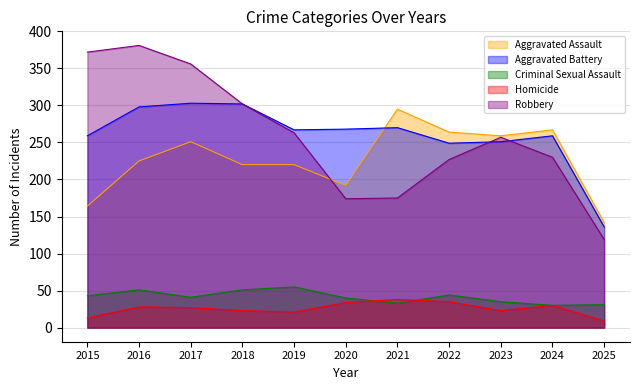

At 2021, list the series in order from smallest to largest.

Criminal Sexual Assault, Homicide, Robbery, Aggravated Battery, Aggravated Assault